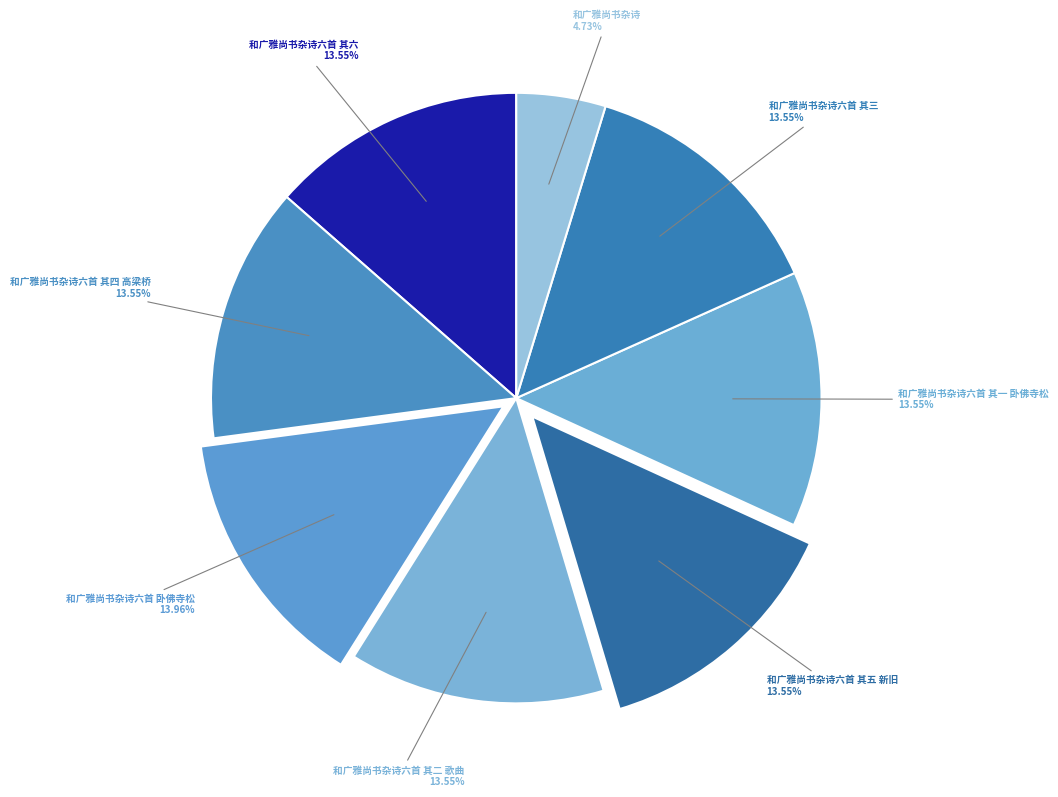

Does any single category account for the majority?

No